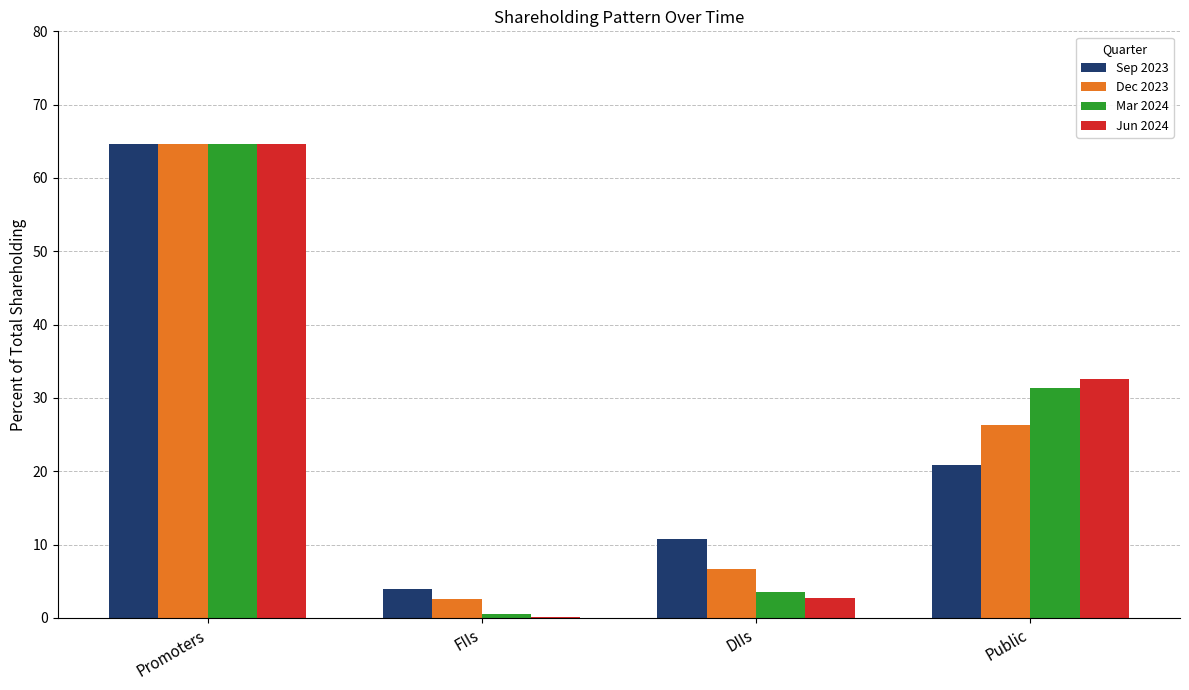

What are all the series names shown in the legend?

Sep 2023, Dec 2023, Mar 2024, Jun 2024